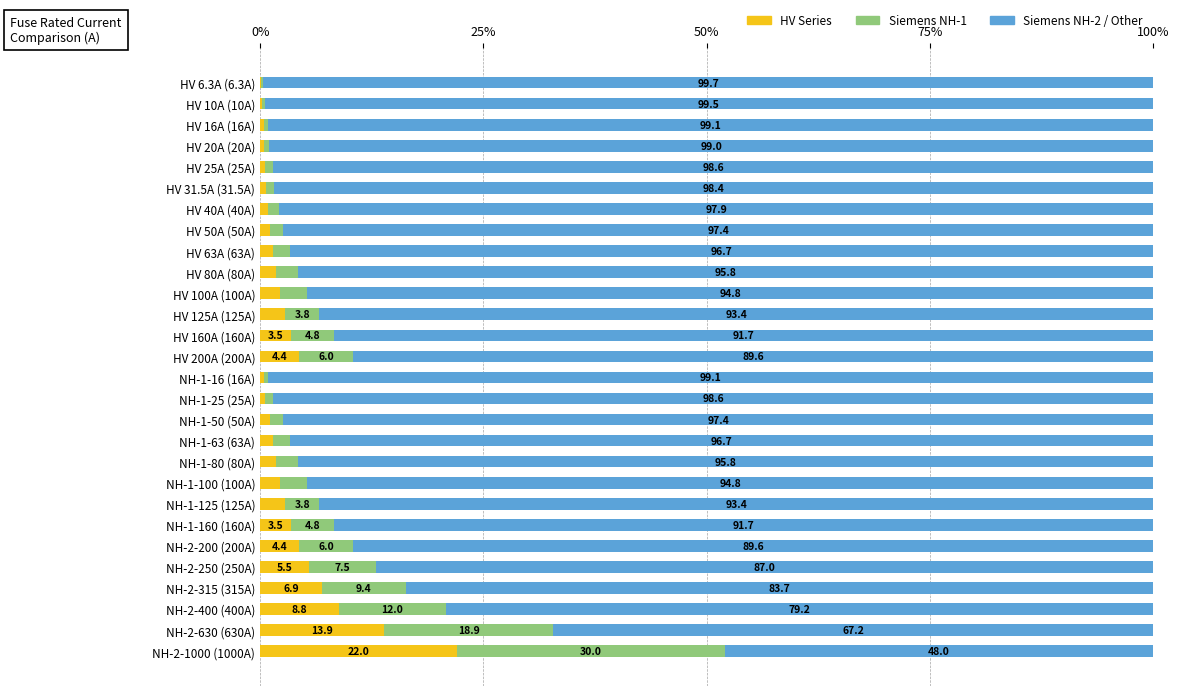

What is the total value across all series at NH-2-200 (200A)?

100.0